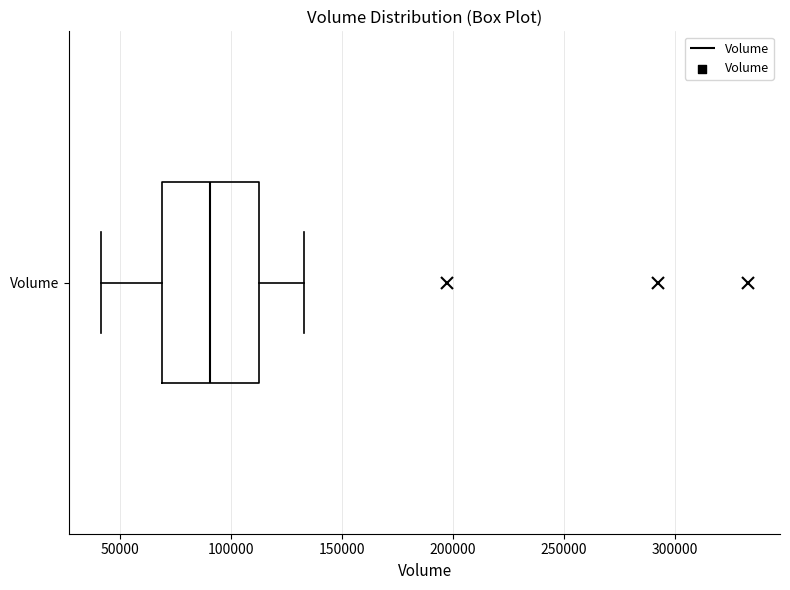

Where does the left whisker of the box for Volume end on the x-axis? The values are not printed on the chart, so give them approximately, as read against the axis.

40000